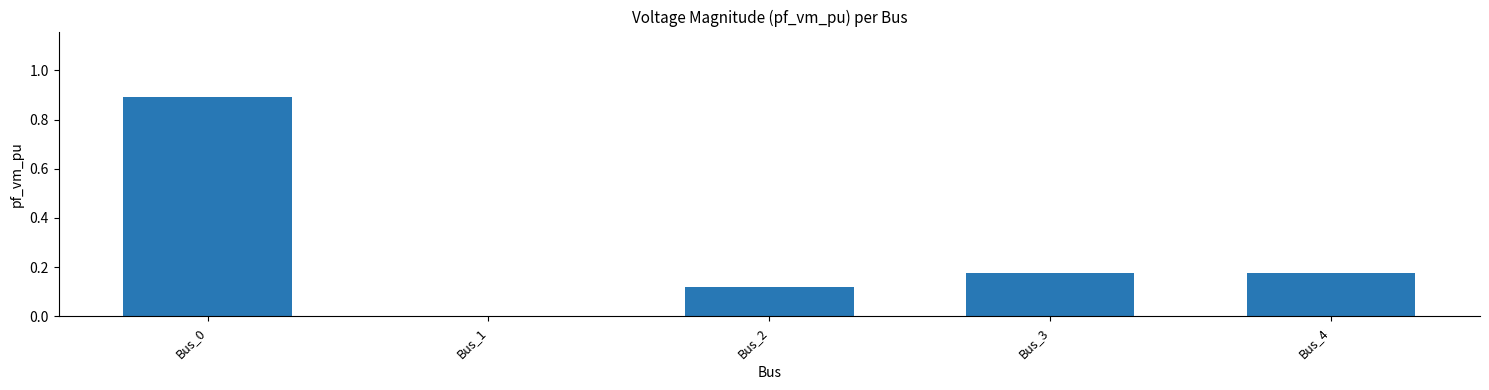

At which category does the chart reach its peak across all series?

Bus_0